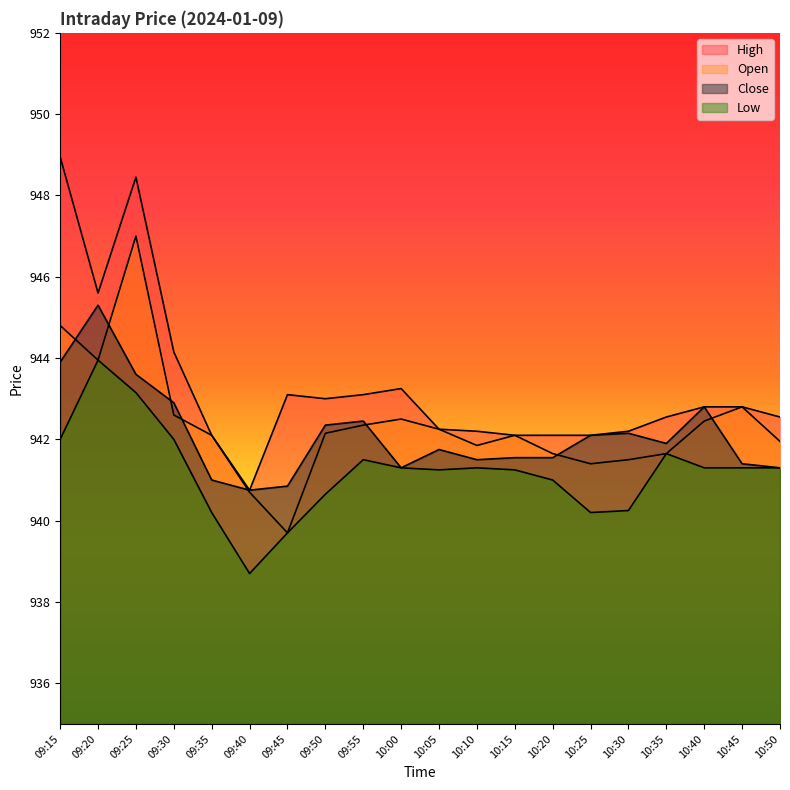

What is the sum of all High values?

18866.1